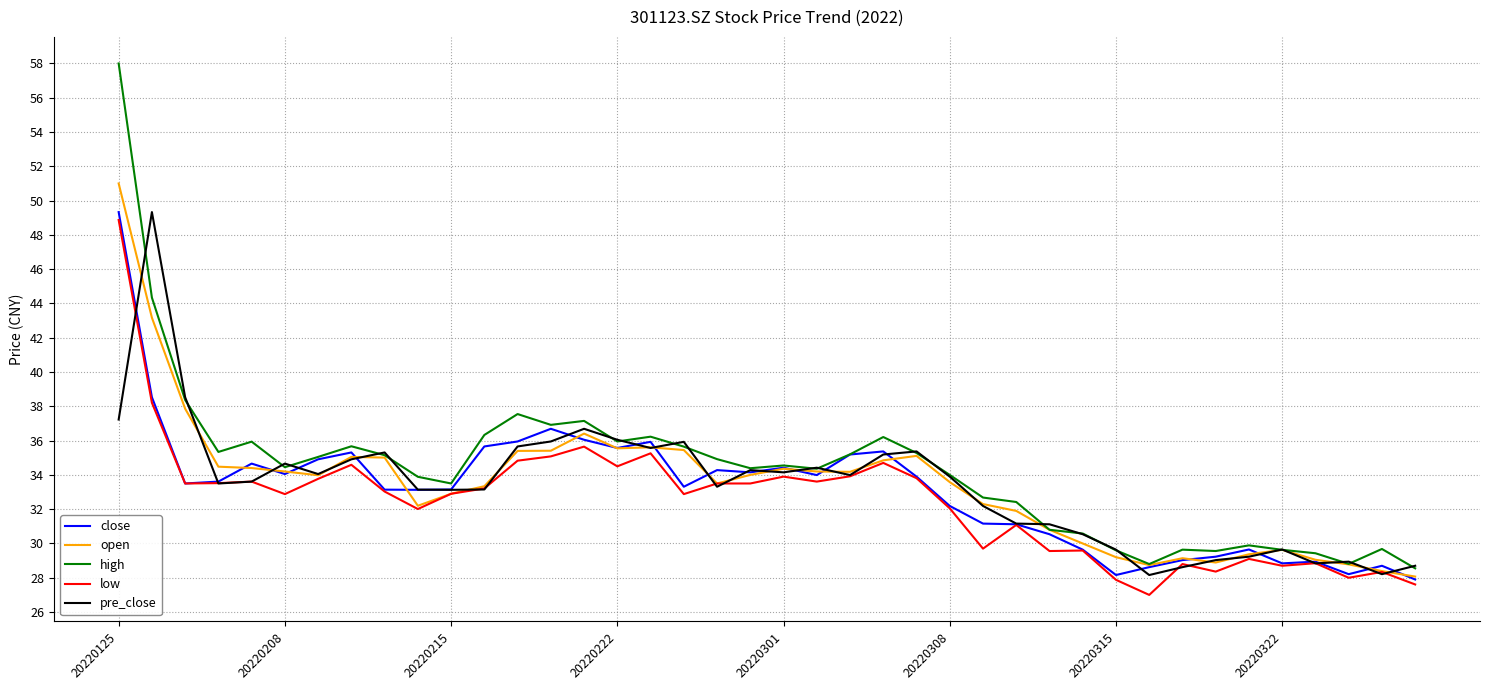

What is the maximum value for low?

48.9